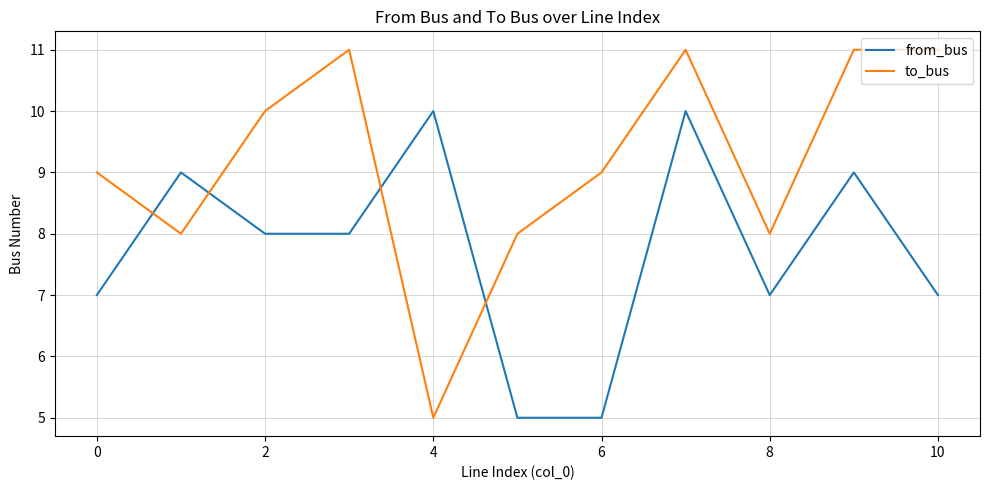

True or false: to_bus and from_bus cross at least once.

True